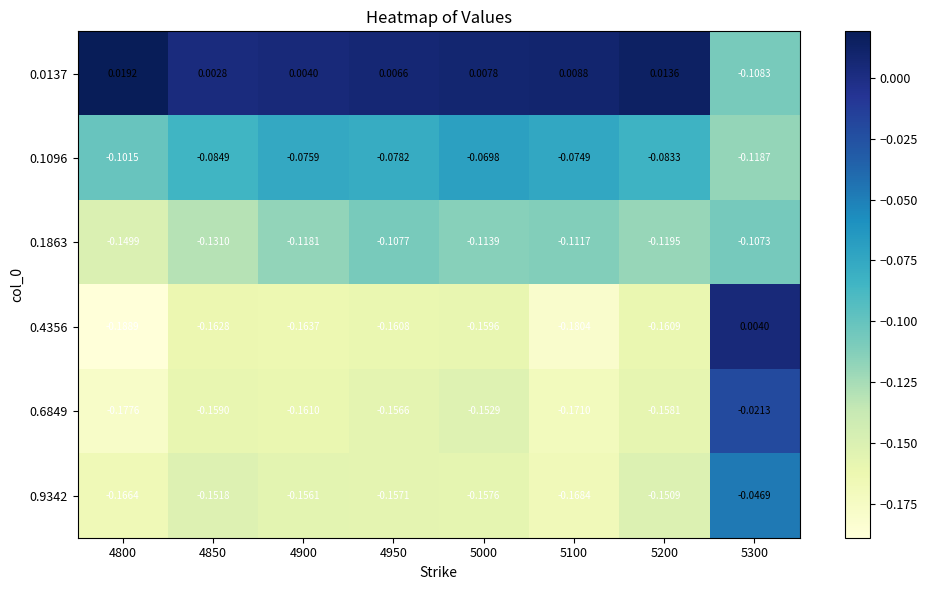

Reading left to right, transcribe all the data shown in this chart.

0.0137: 4800=0.0	4850=0.0	4900=0.0	4950=0.0	5000=0.0	5100=0.0	5200=0.0	5300=-0.1
0.1096: 4800=-0.1	4850=-0.1	4900=-0.1	4950=-0.1	5000=-0.1	5100=-0.1	5200=-0.1	5300=-0.1
0.1863: 4800=-0.1	4850=-0.1	4900=-0.1	4950=-0.1	5000=-0.1	5100=-0.1	5200=-0.1	5300=-0.1
0.4356: 4800=-0.2	4850=-0.2	4900=-0.2	4950=-0.2	5000=-0.2	5100=-0.2	5200=-0.2	5300=0.0
0.6849: 4800=-0.2	4850=-0.2	4900=-0.2	4950=-0.2	5000=-0.2	5100=-0.2	5200=-0.2	5300=-0.0
0.9342: 4800=-0.2	4850=-0.2	4900=-0.2	4950=-0.2	5000=-0.2	5100=-0.2	5200=-0.2	5300=-0.0